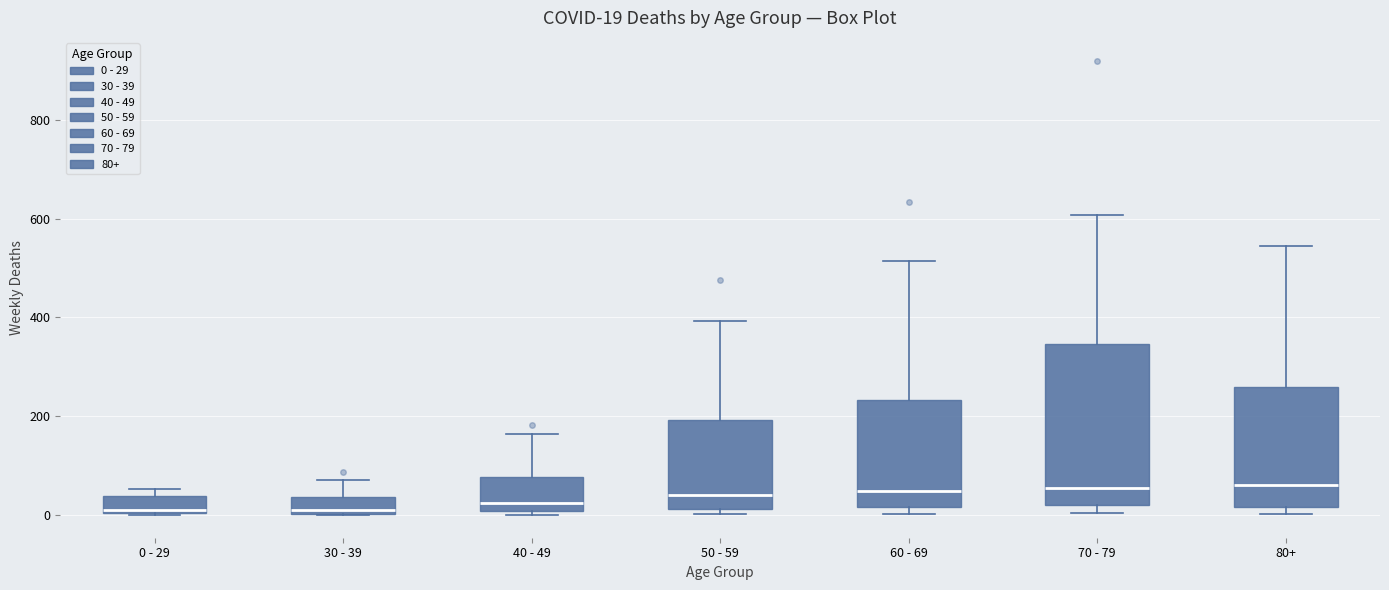

Comparing the boxes themselves (not the whiskers), which one is the tallest?

70 - 79